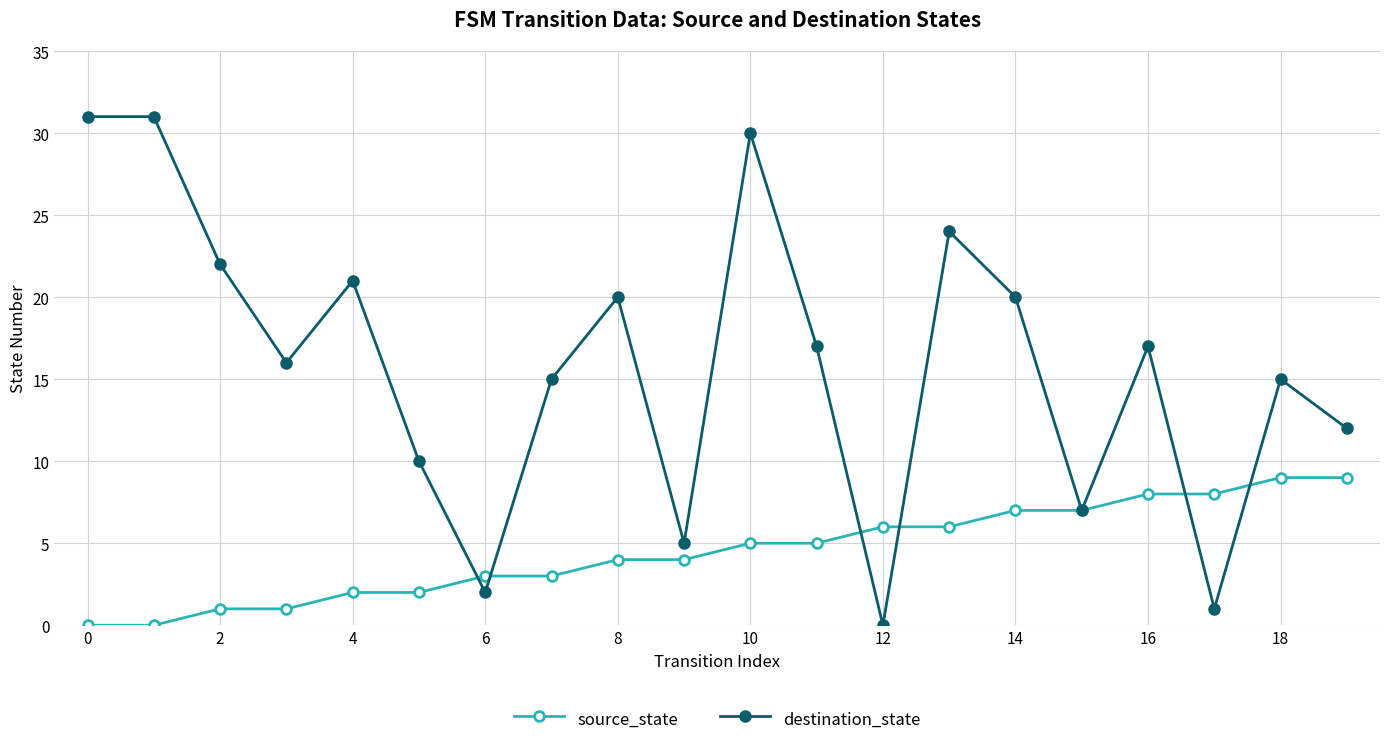

List the series in order of their overall mean, highest first.

destination_state, source_state